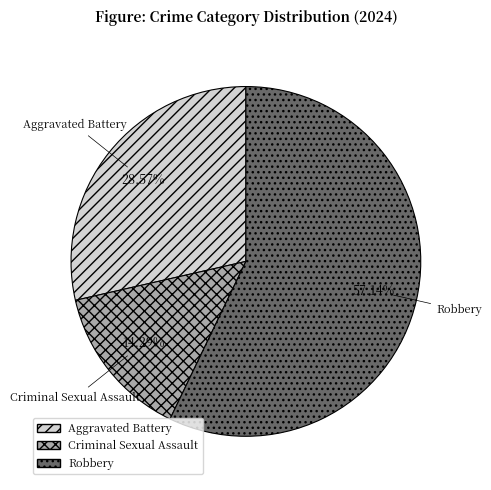

What percentage do Criminal Sexual Assault and Robbery together represent?

71.4%